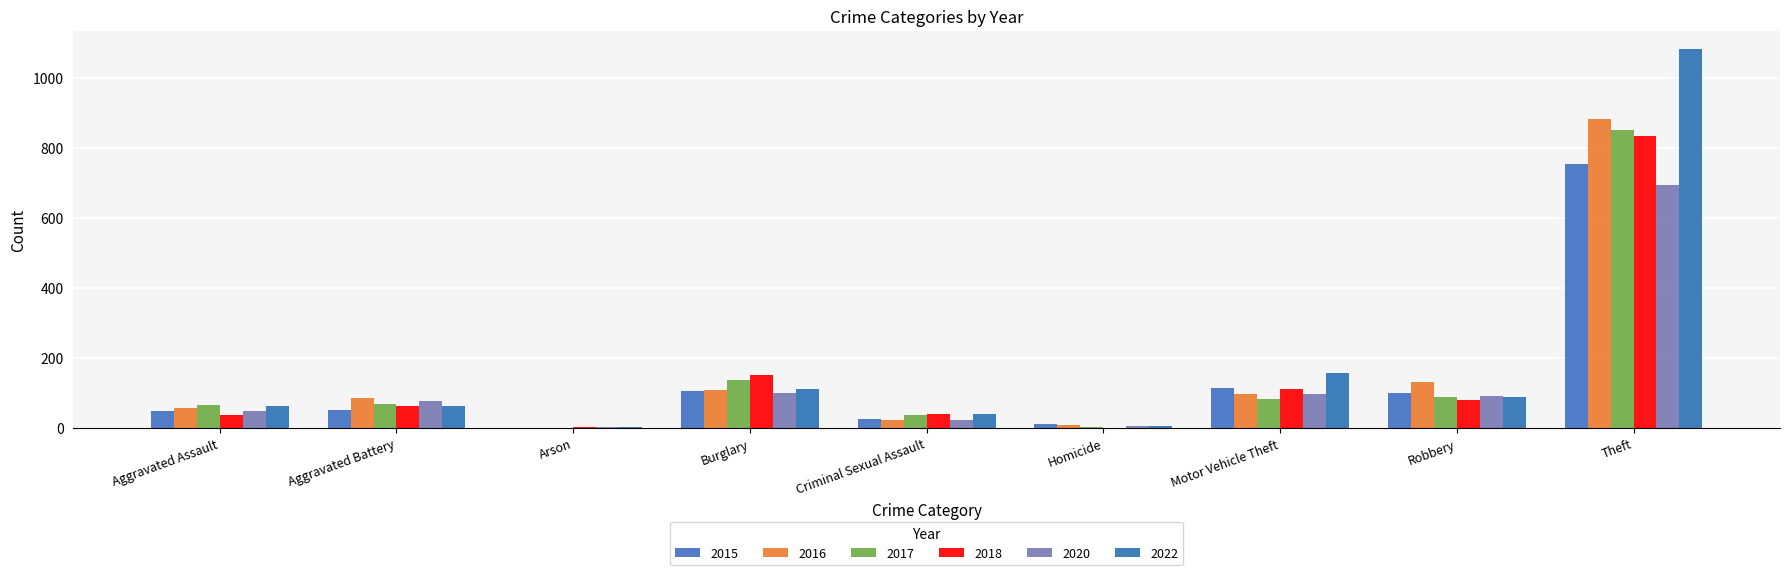

What is the sum of all 2018 values?

1324